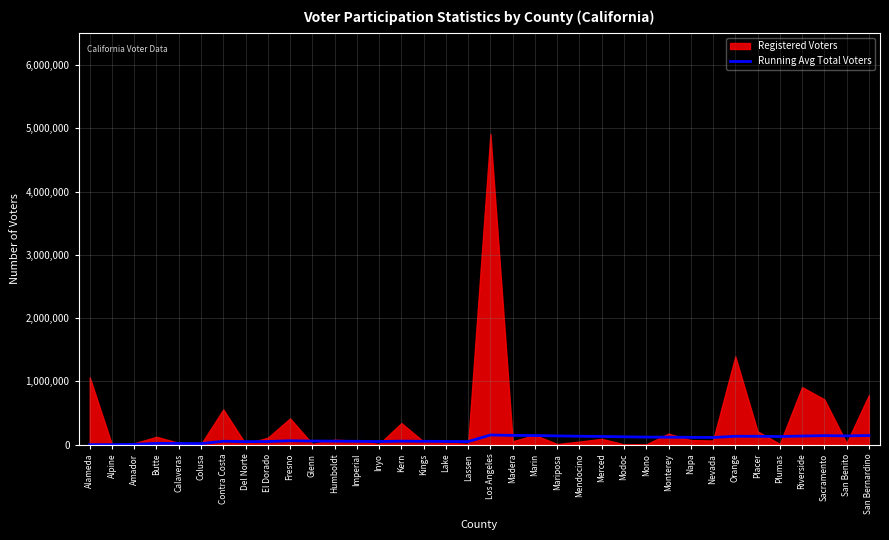

How many points are lower than both their immediate neighbors (excluding endpoints)?

7